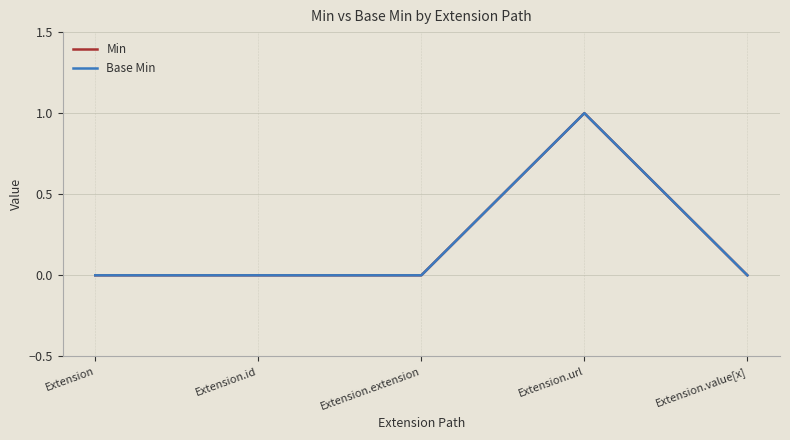

Is this an area chart (filled region under the line)?

No